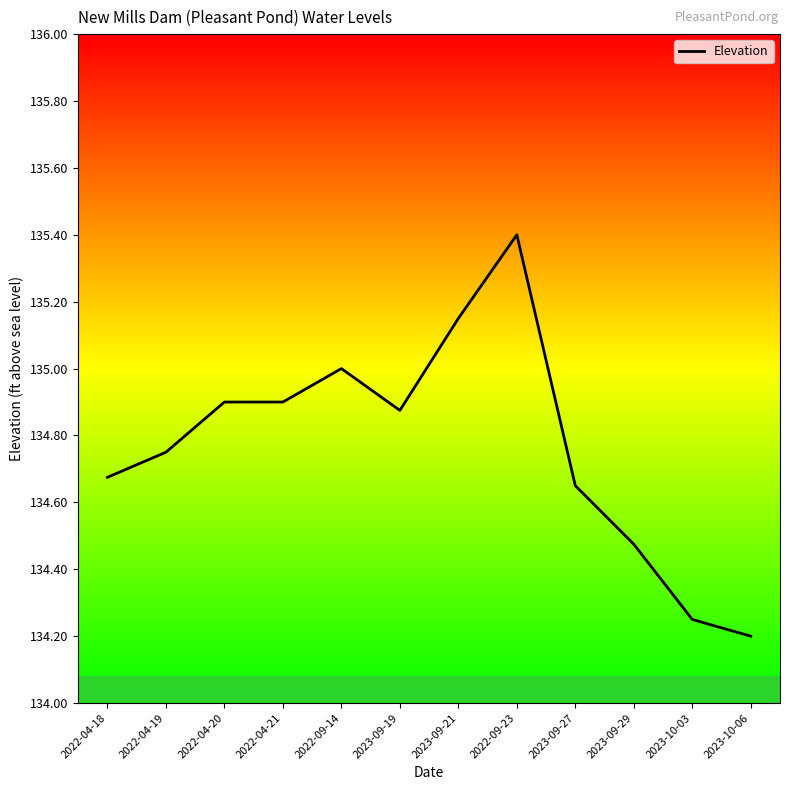

True or false: the data has more than 1 interior local peaks.

True